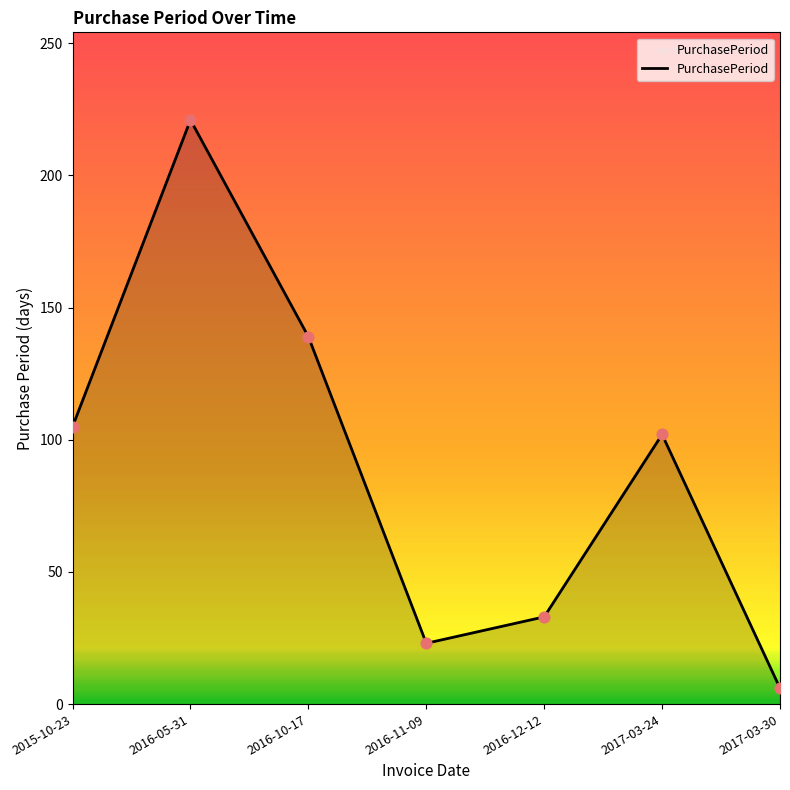

Which has a higher value, 2016-11-09 or 2016-10-17?

2016-10-17